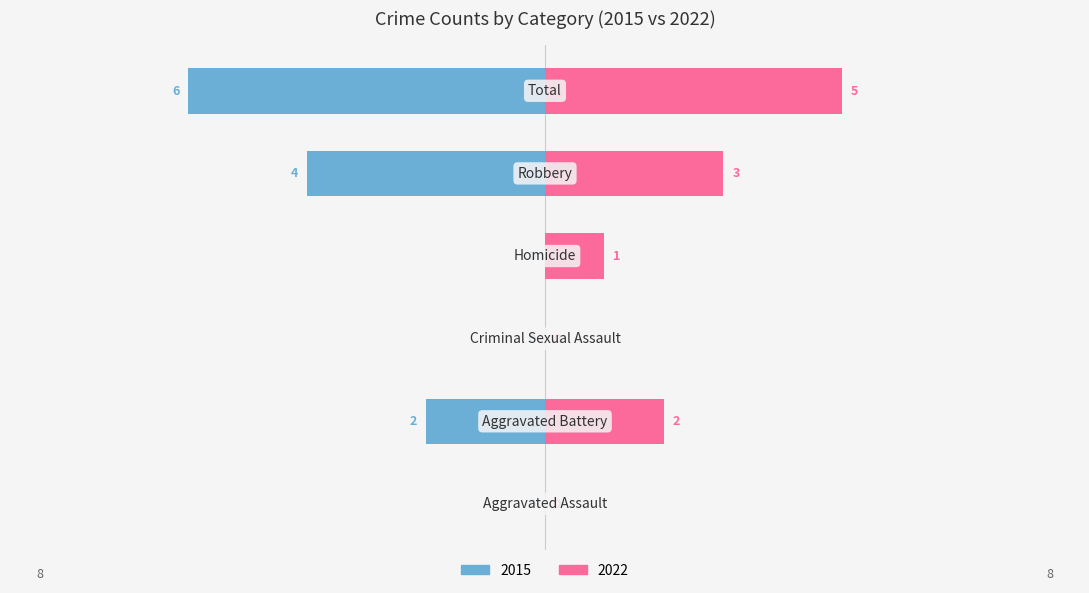

At which label is Left (Earlier Years) closest to -3?

Aggravated Battery